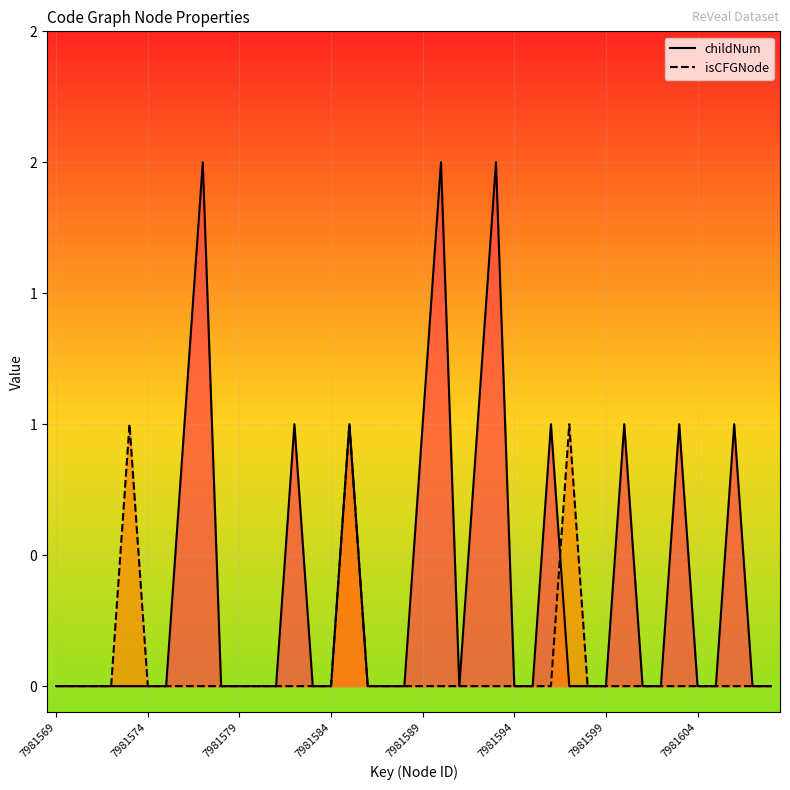

Between 15 and 22, which series saw the biggest shift?

childNum